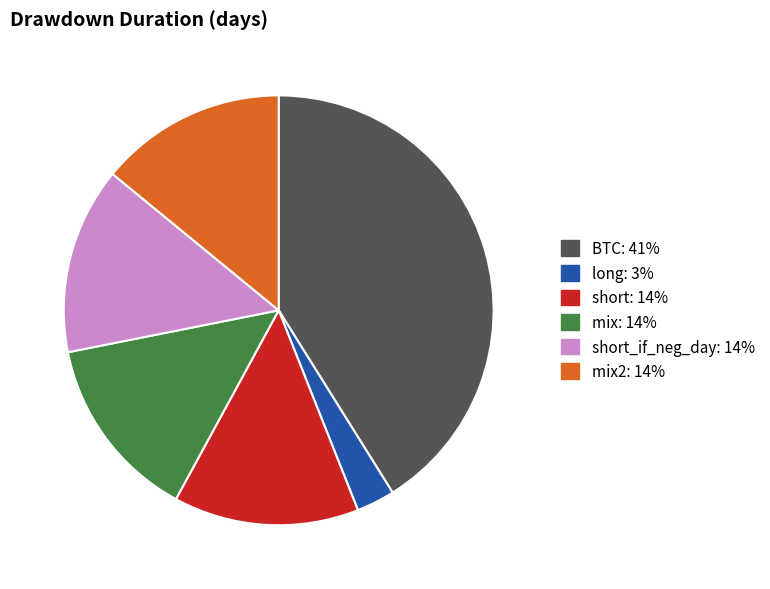

Is there any slice that represents more than half of the pie?

No